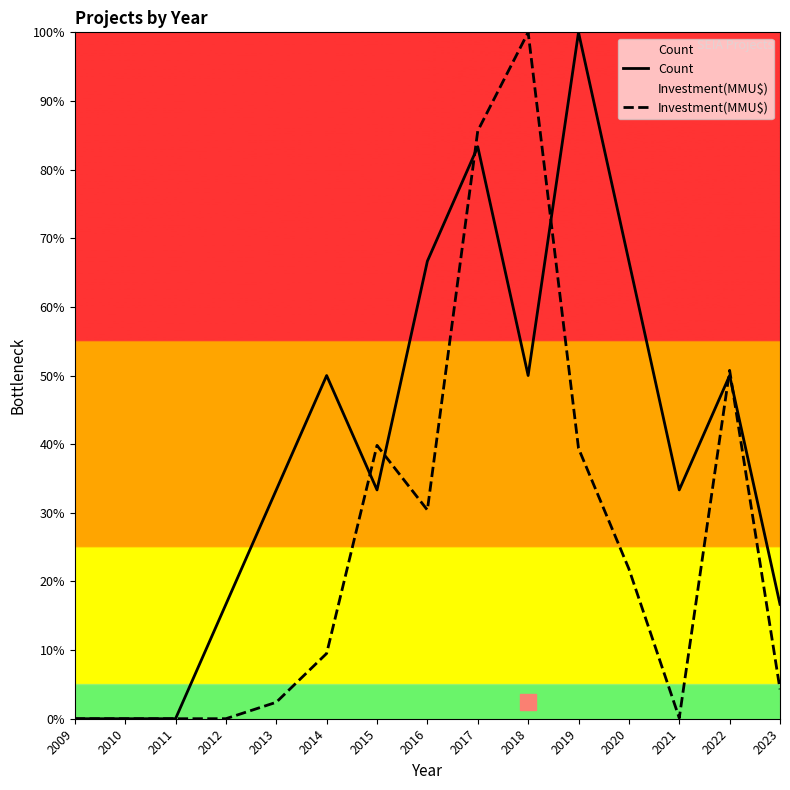

True or false: Count and Investment(MMU$) cross at least once.

True